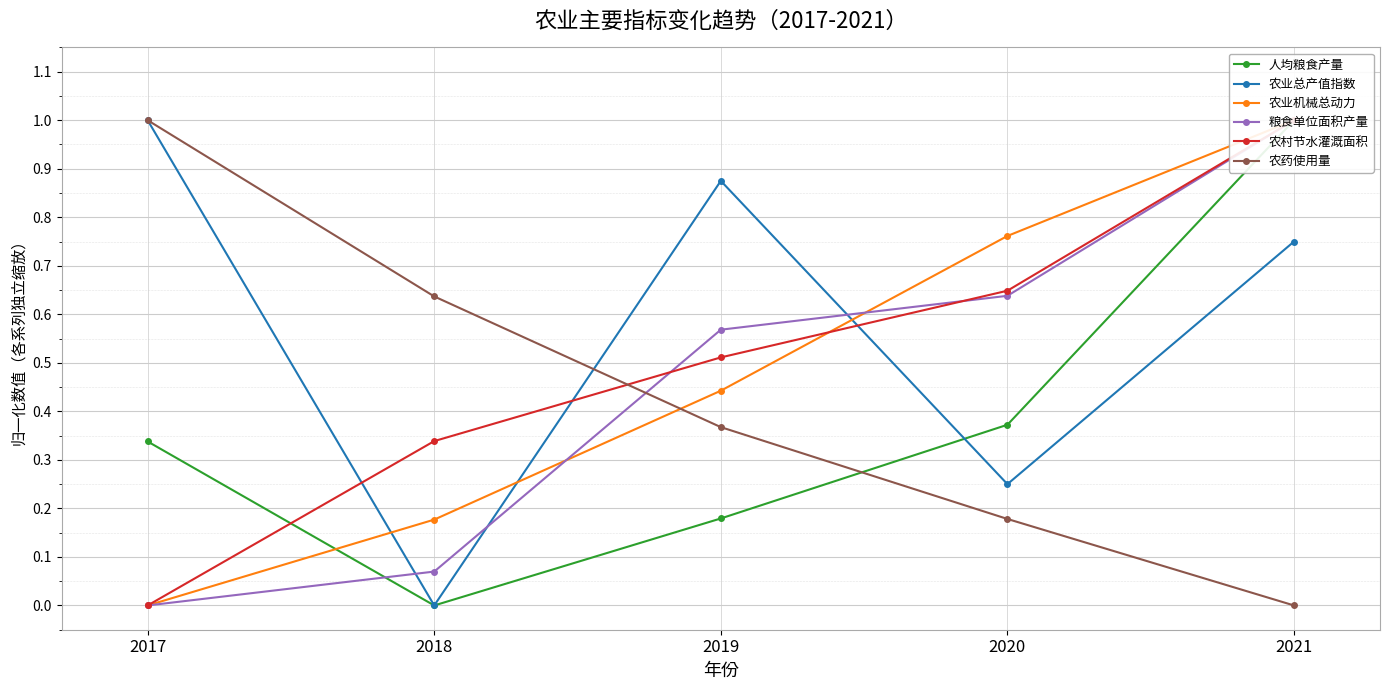

The value of 农业机械总动力 at 2020 is 0.3. True or false?

False